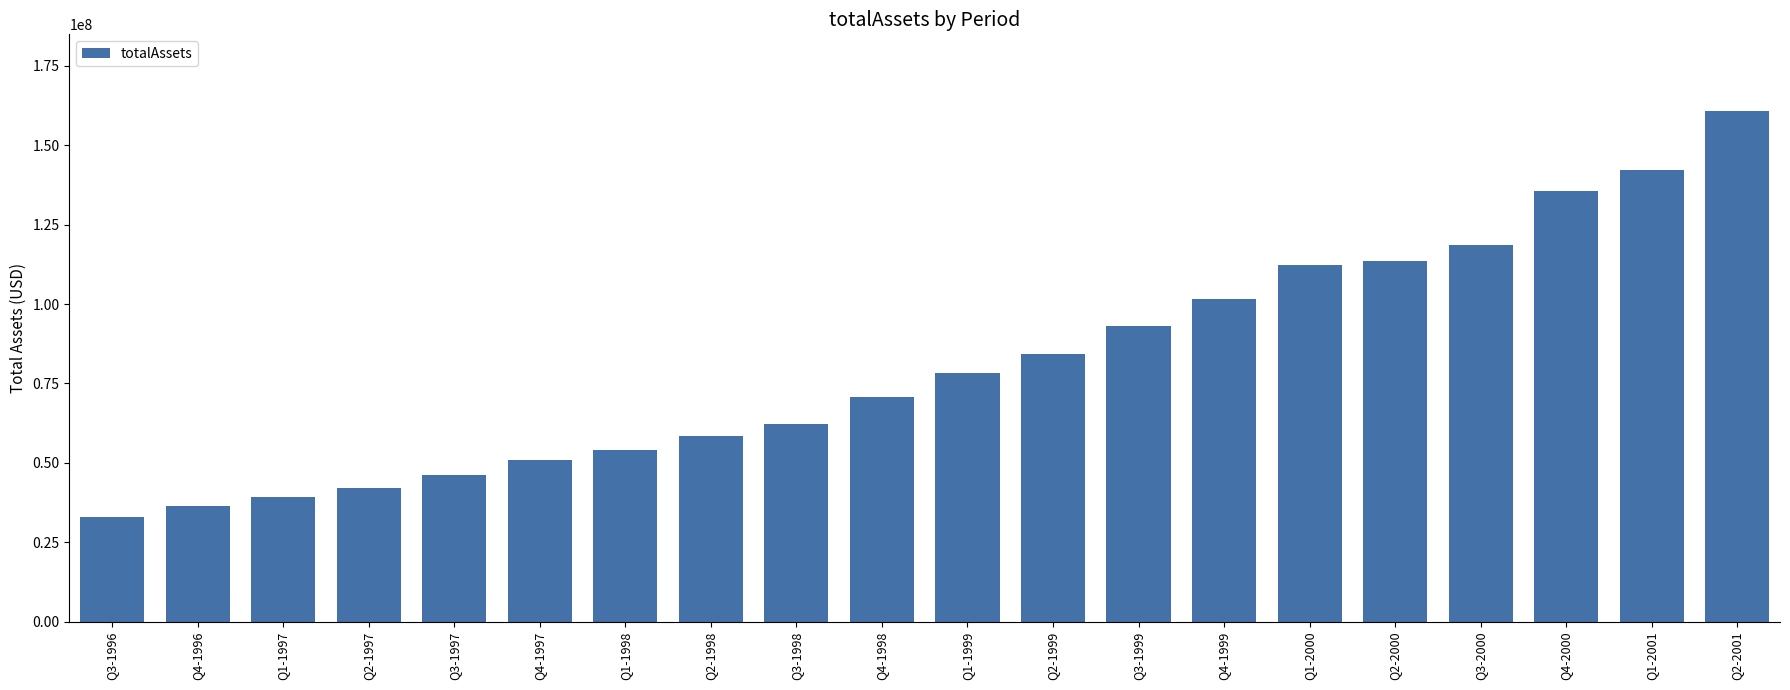

The chart shows a value of 62100000 at Q3-1998. True or false?

True